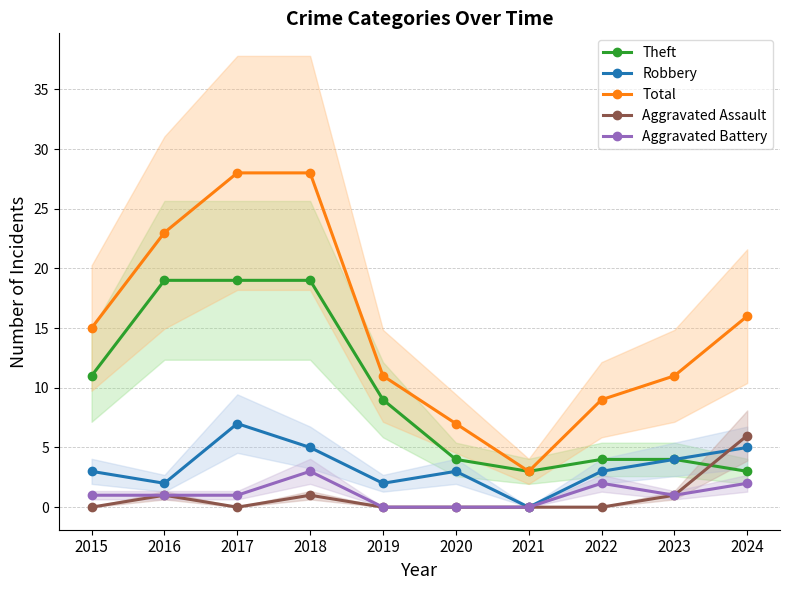

Rank the series by their maximum value, from lowest to highest.

Aggravated Battery, Aggravated Assault, Robbery, Theft, Total